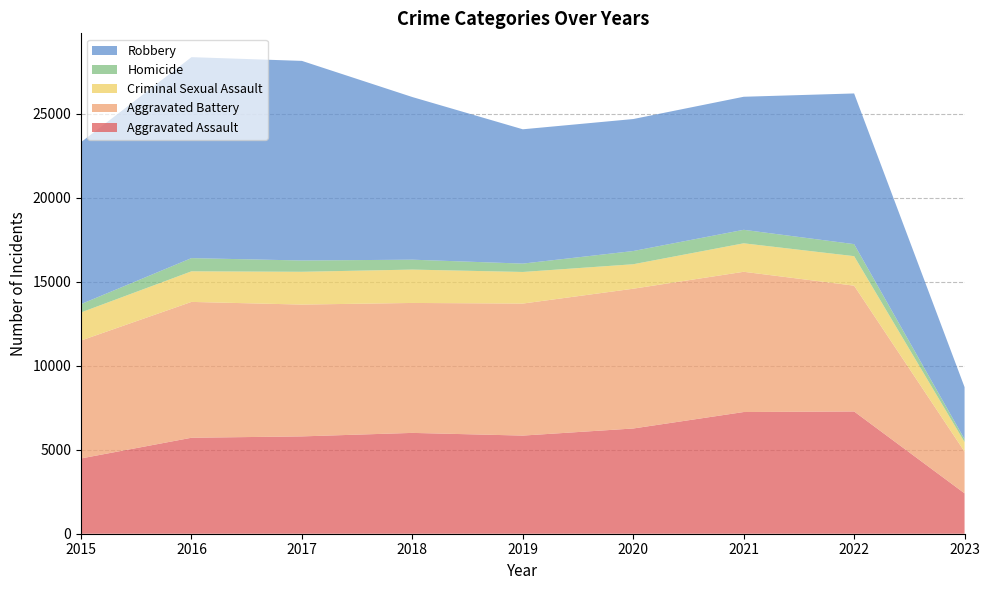

Reading left to right, what are all the values shown in this chart?

Aggravated Assault: 2015=4480	2016=5712	2017=5793	2018=6001	2019=5841	2020=6263	2021=7243	2022=7276	2023=2403
Aggravated Battery: 2015=7018	2016=8085	2017=7845	2018=7734	2019=7857	2020=8319	2021=8347	2022=7487	2023=2483
Criminal Sexual Assault: 2015=1672	2016=1821	2017=1952	2018=1986	2019=1881	2020=1457	2021=1695	2022=1757	2023=567
Homicide: 2015=496	2016=786	2017=672	2018=589	2019=498	2020=787	2021=804	2022=716	2023=174
Robbery: 2015=9638	2016=11960	2017=11880	2018=9680	2019=7994	2020=7855	2021=7918	2022=8968	2023=3098